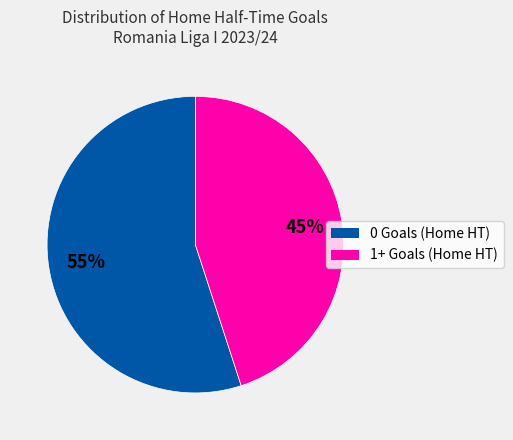

To the nearest percent, what is the combined percentage of 0 Goals (Home HT) and 1+ Goals (Home HT)?

100%